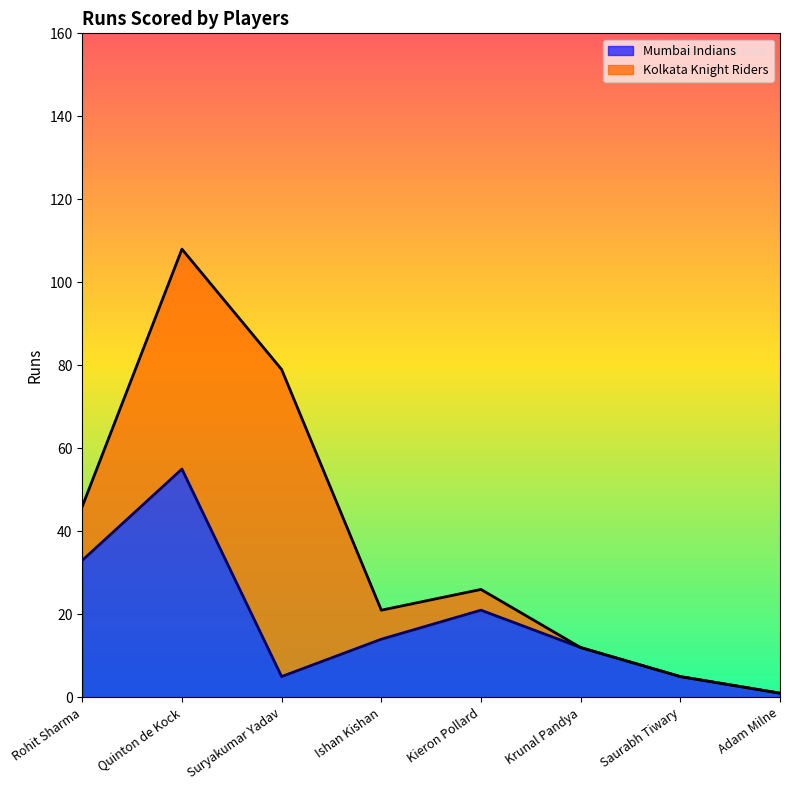

What is the label of the 5th point from the right?

Ishan Kishan